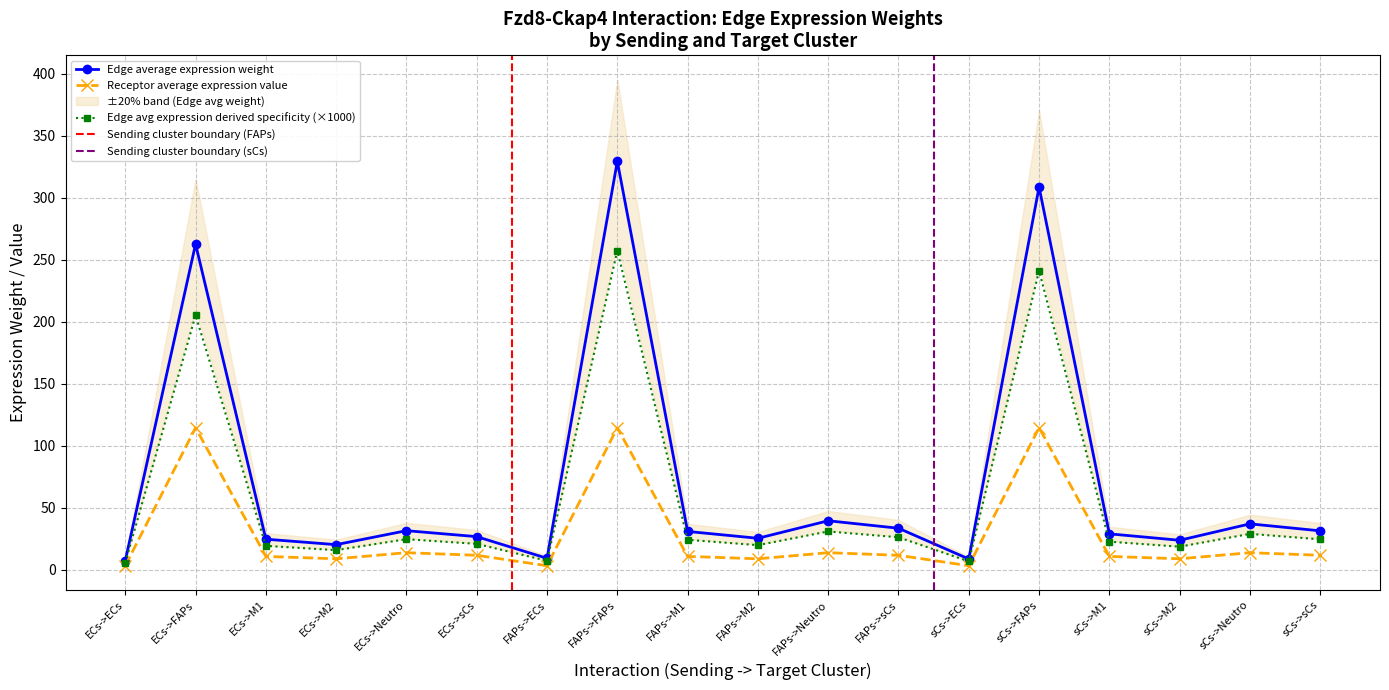

Which category has the highest value in the Edge avg expression derived specificity (×1000) series?

FAPs->FAPs